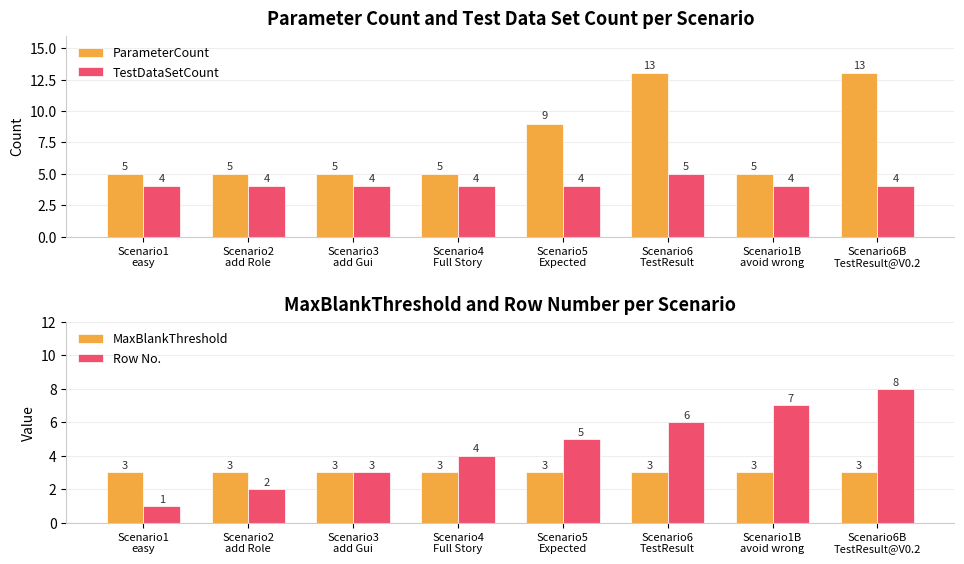

Which series changed the most between Scenario1
easy and Scenario1B
avoid wrong?

Row No.